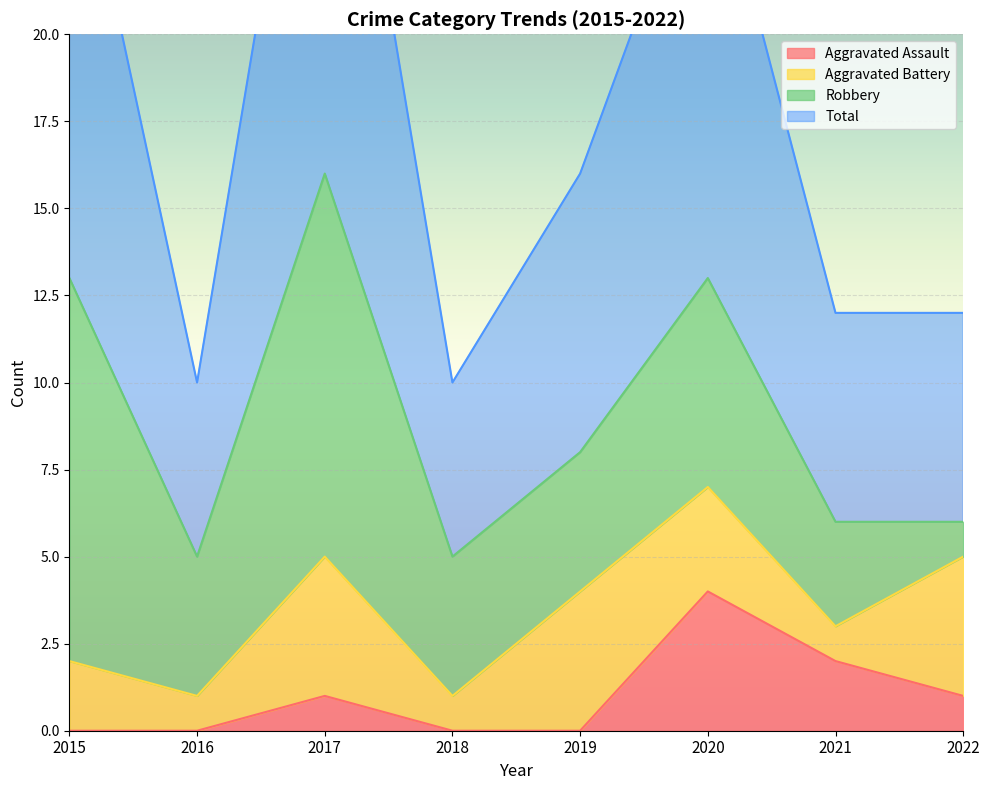

At which category is the sum across all series the highest?

2017